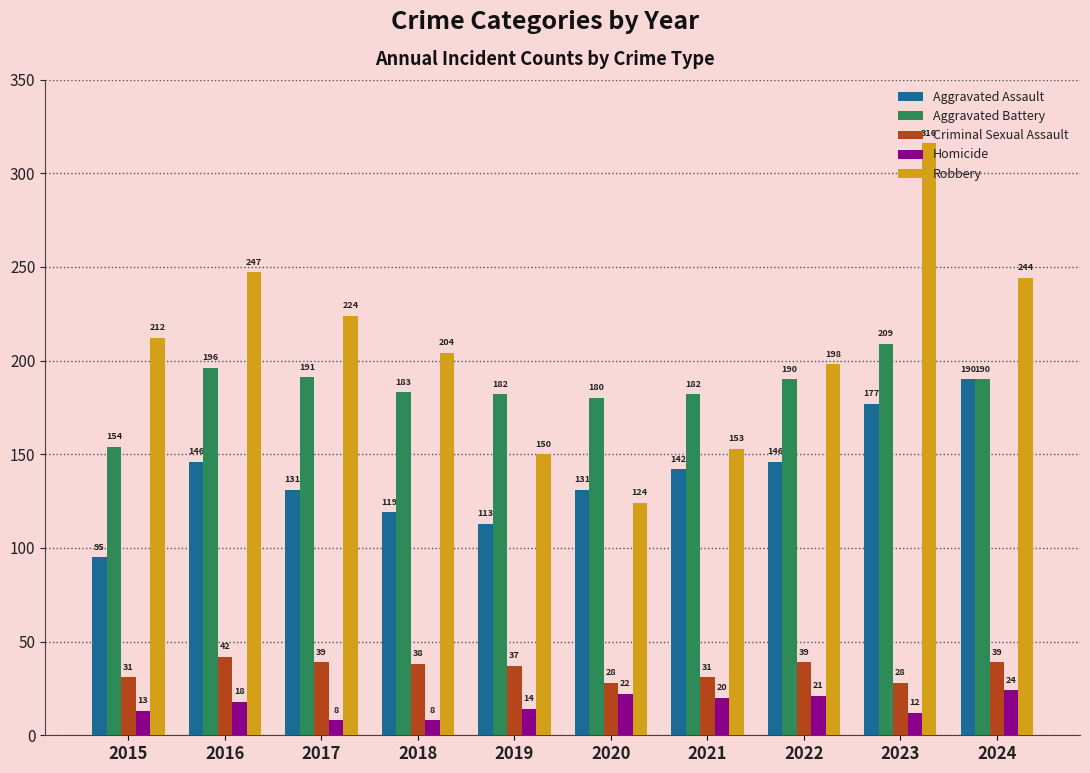

What is the spread (max minus min) of values at 2019?

168